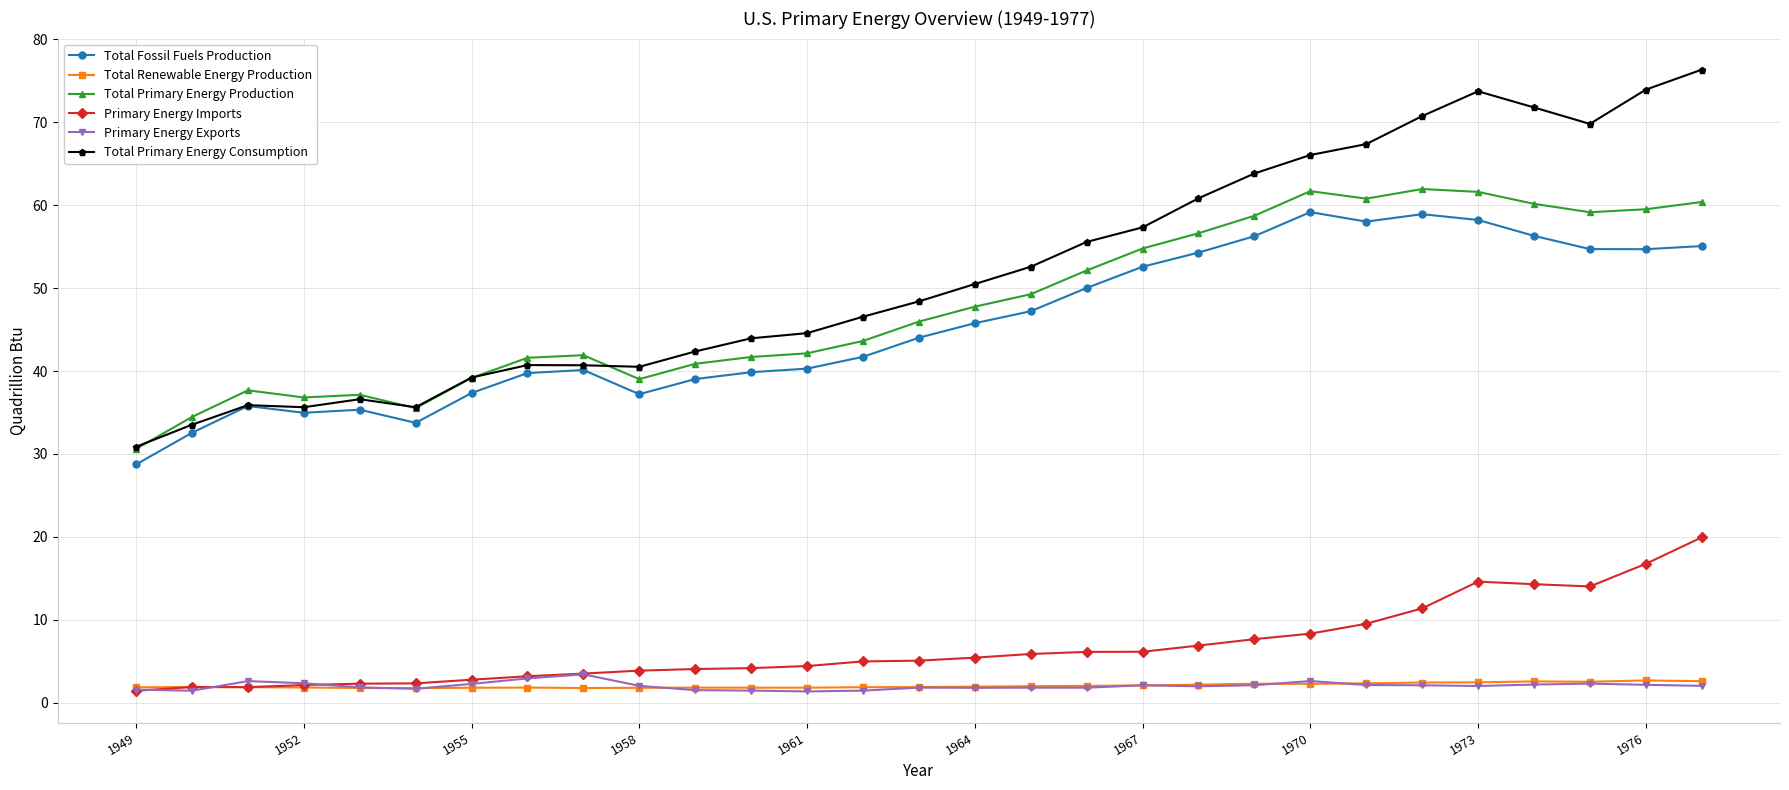

What is the difference between the maximum and minimum values in the Primary Energy Imports series?

18.5